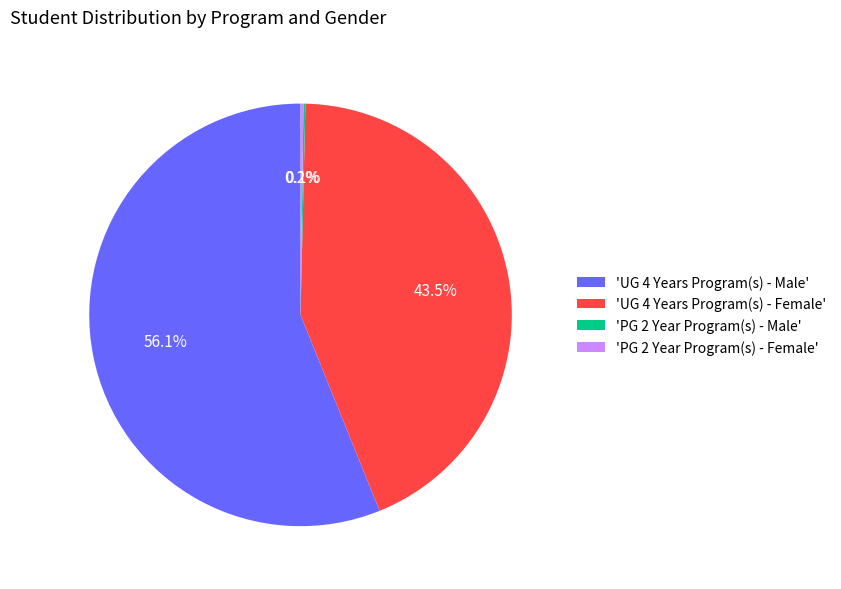

Does 'UG 4 Years Program(s) - Male' account for over 50% of the chart?

Yes